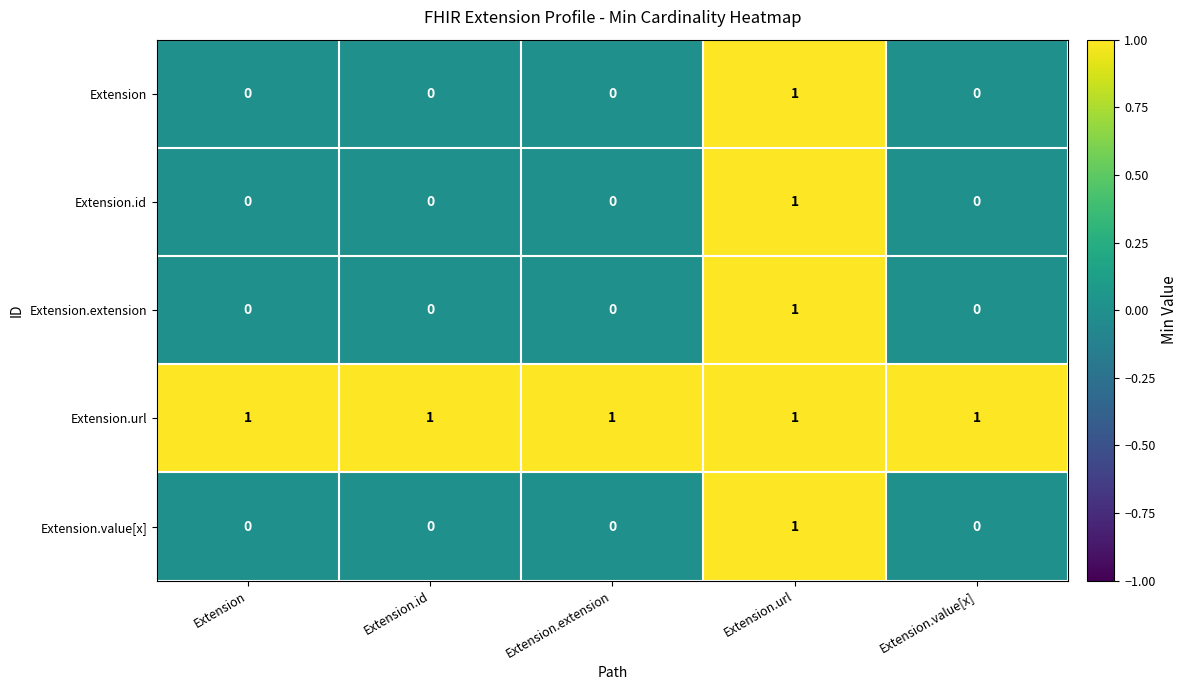

At which category is the sum across all series the highest?

Extension.url